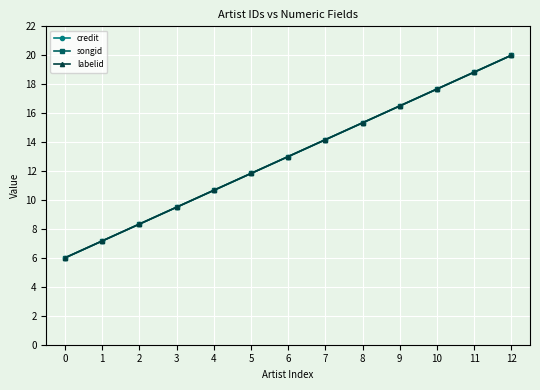

Reading right to left, list all the values displayed in this chart.

credit: 20.0	18.8	17.7	16.5	15.3	14.2	13.0	11.8	10.7	9.5	8.3	7.2	6.0
songid: 20.0	18.8	17.7	16.5	15.3	14.2	13.0	11.8	10.7	9.5	8.3	7.2	6.0
labelid: 20.0	18.8	17.7	16.5	15.3	14.2	13.0	11.8	10.7	9.5	8.3	7.2	6.0